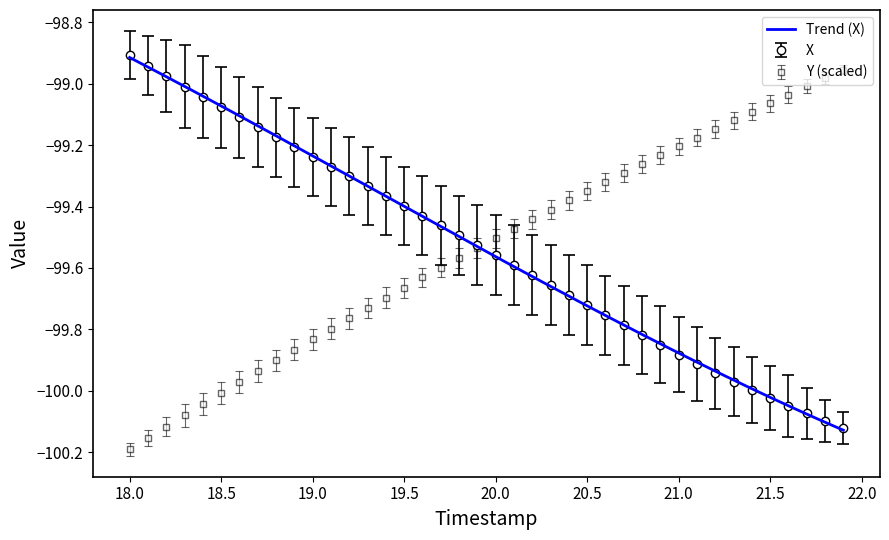

Which category has the highest value in the X series?

18.0